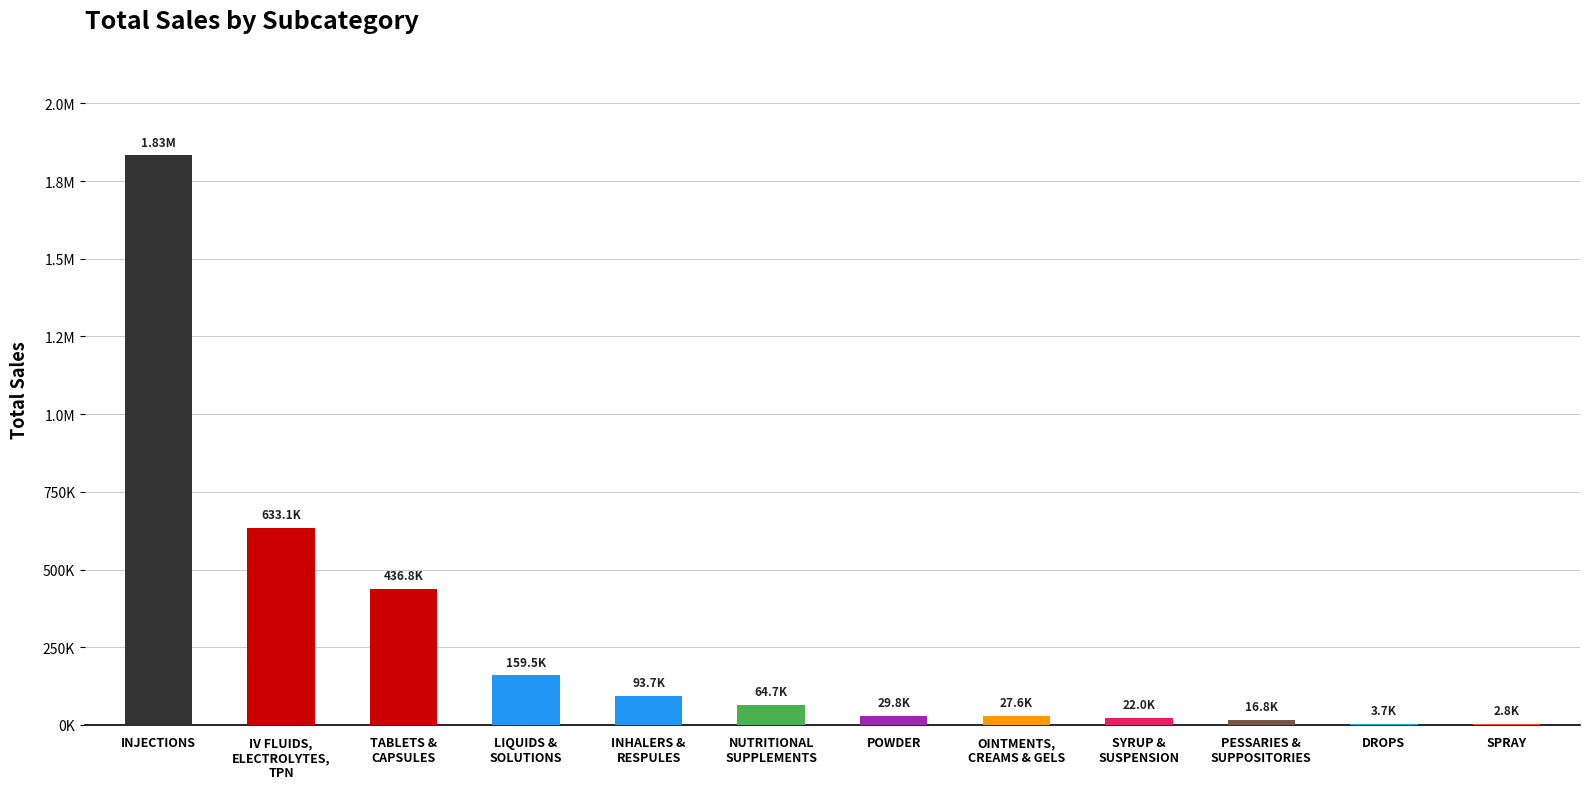

Are the bars horizontal?

No